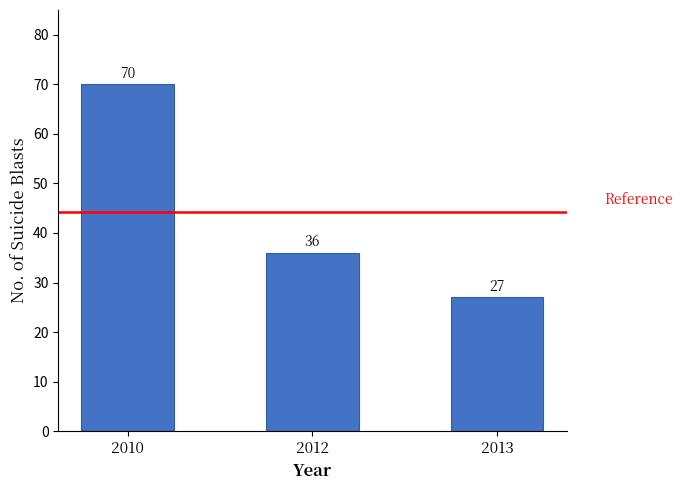

What is the change in value from 2010 to 2013?

-43